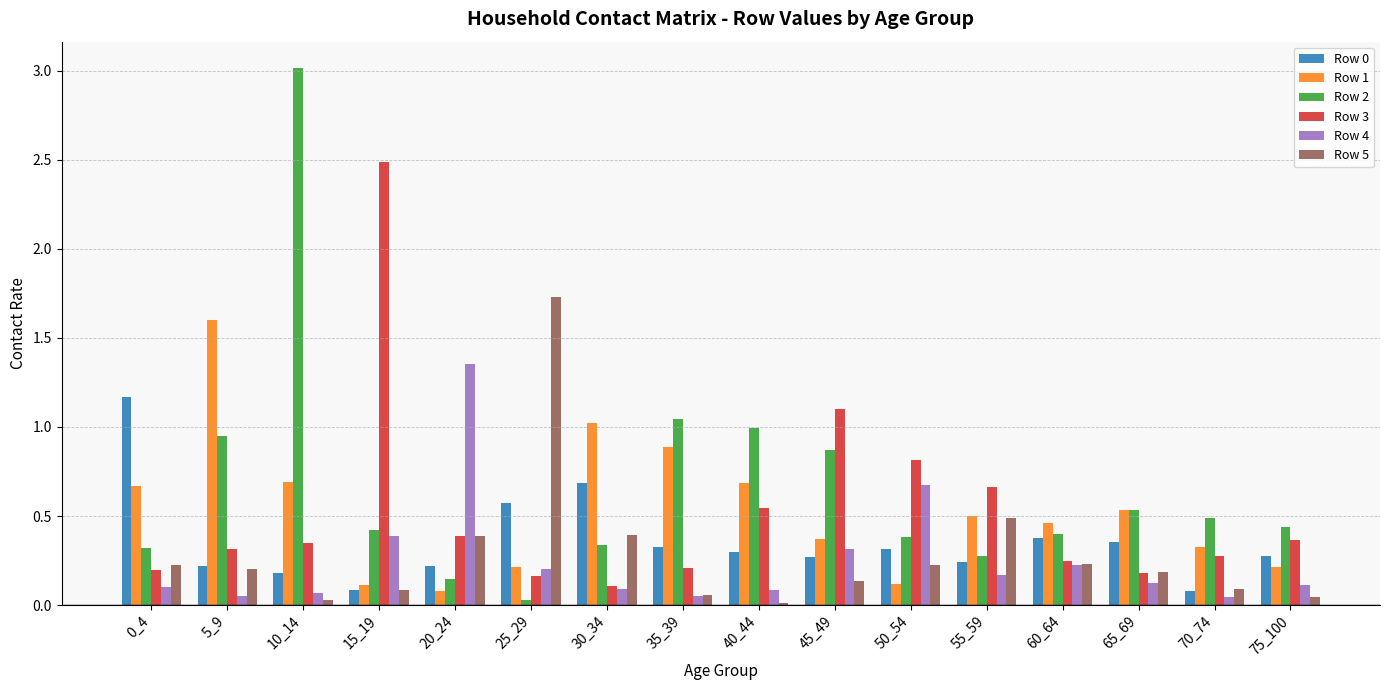

Which series has the largest range (max minus min)?

Row 2